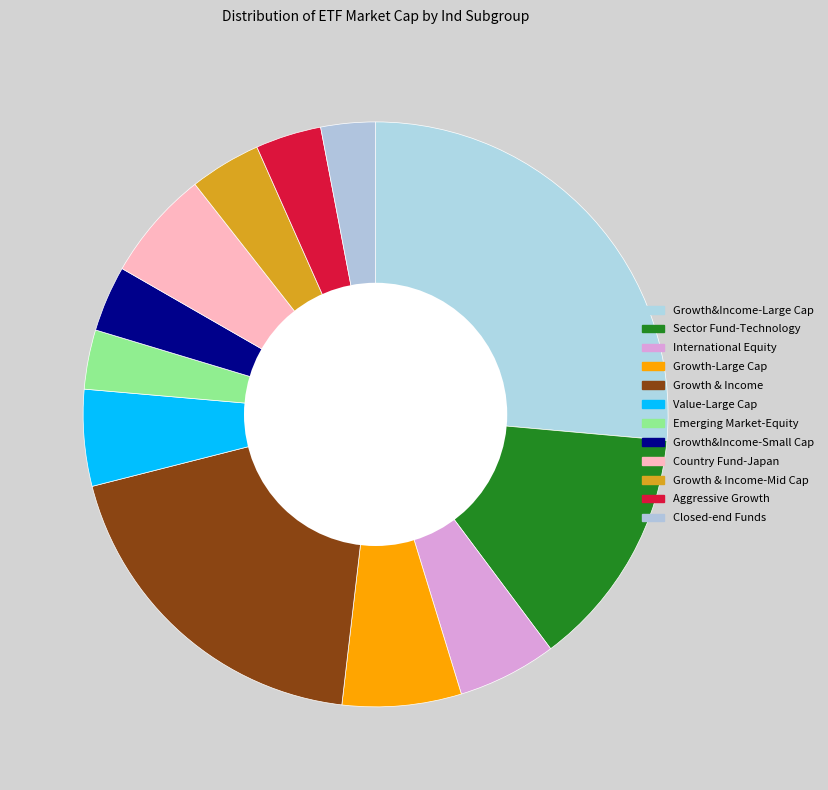

To the nearest percent, what is the average slice percentage?

8%